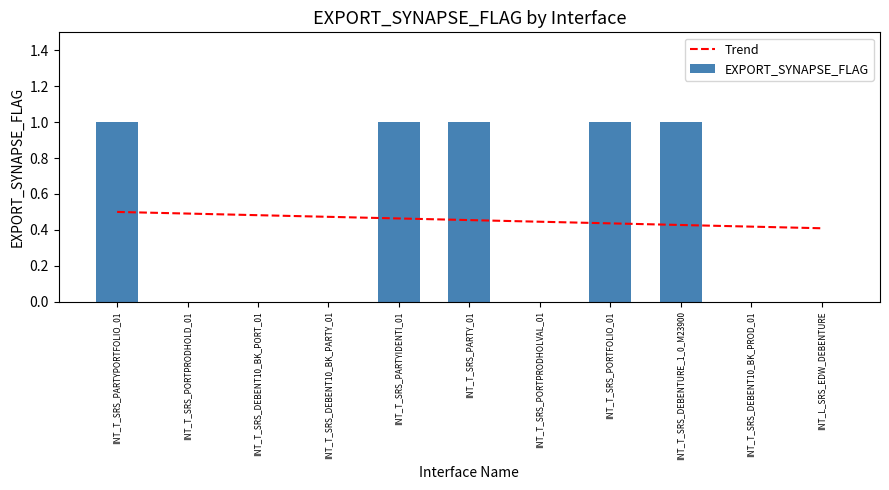

What is the value of the Trend bar at the 7th from the left?

0.4